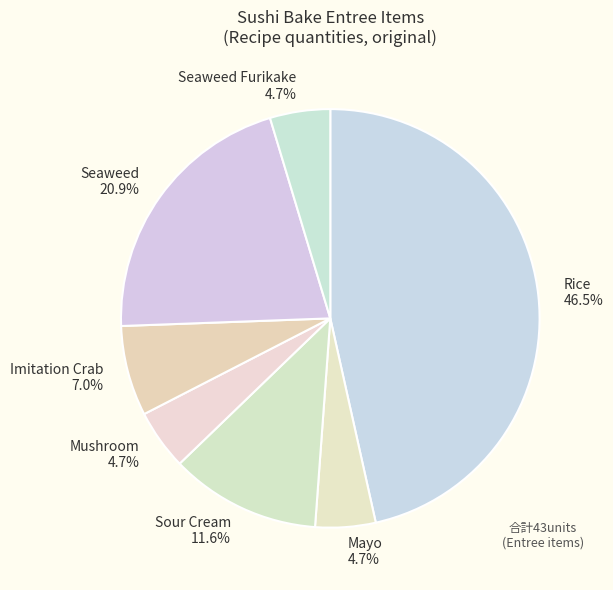

True or false: Imitation Crab accounts for 15% of the total.

False